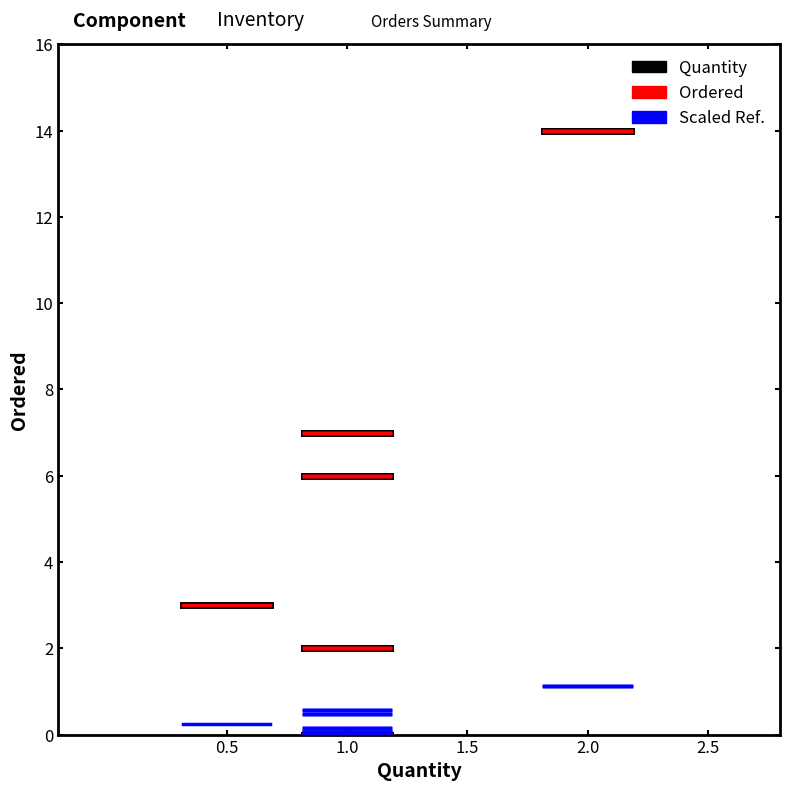

Which series changed the most between 0.5 and 1.0?

Quantity